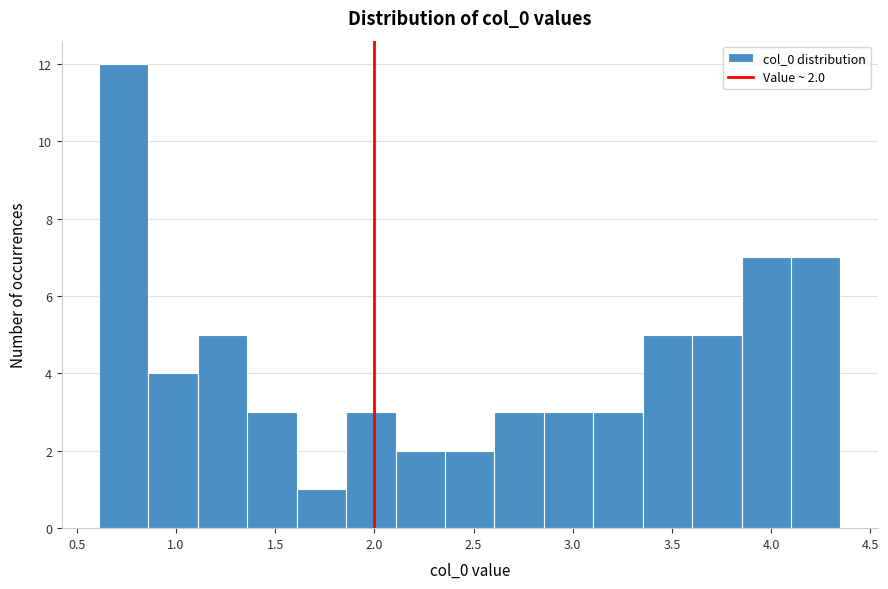

Which range on the x-axis has the tallest bar?

0.60 to 0.85